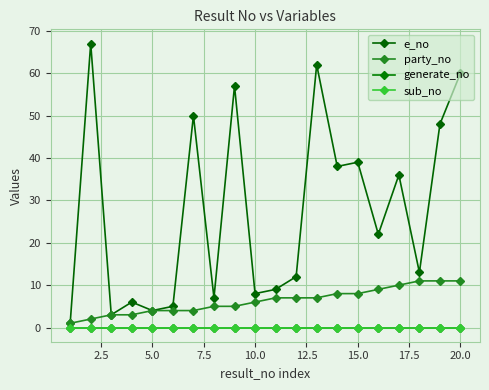

What is the value of the party_no point at the 10th from the left?

6